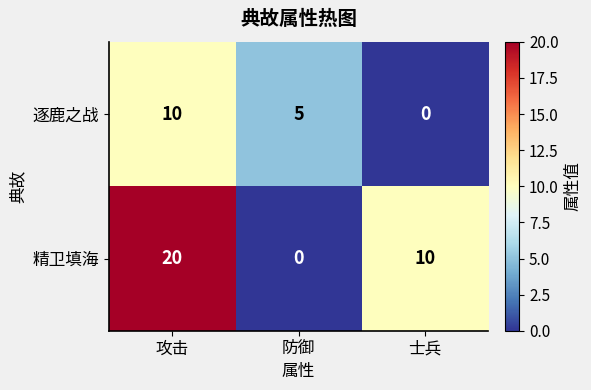

List the labels in order of 精卫填海 value, largest first.

攻击, 士兵, 防御